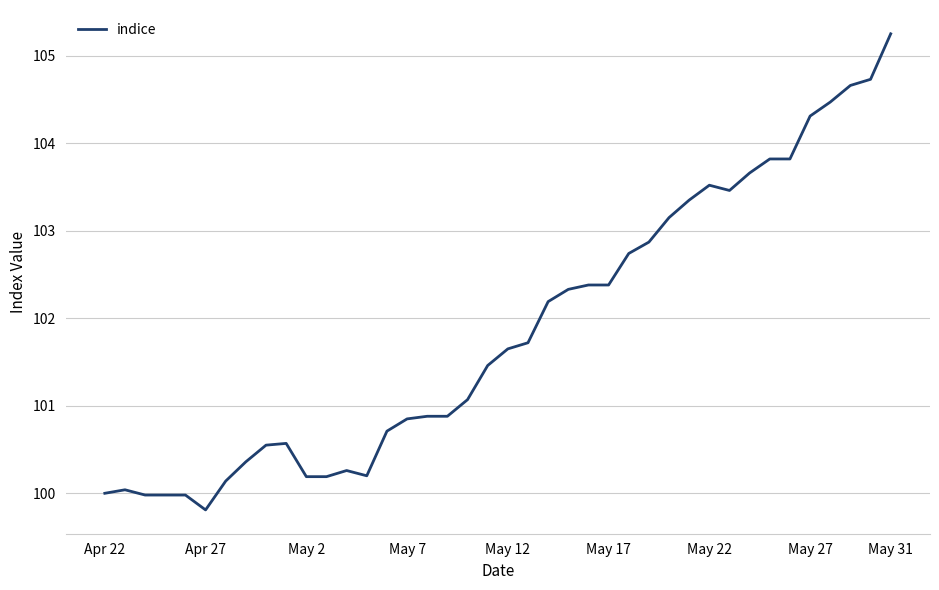

What is the difference between the maximum and second lowest values?

5.3